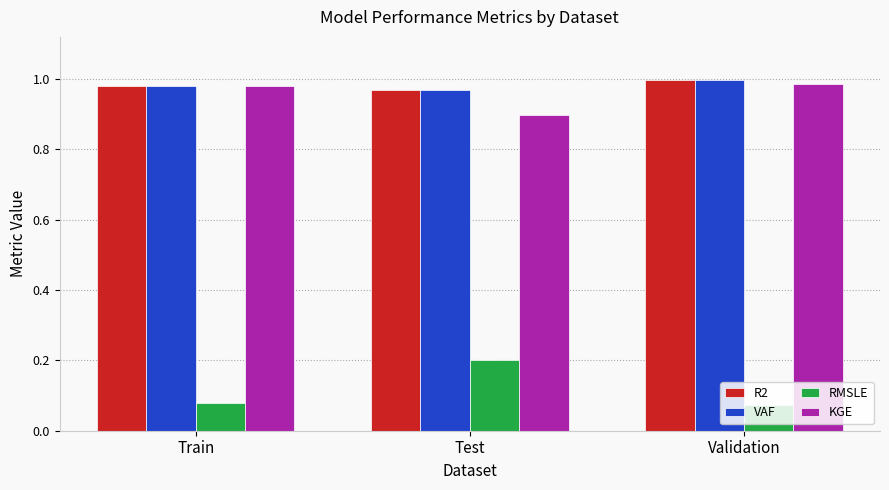

How many data points does each series have?

3